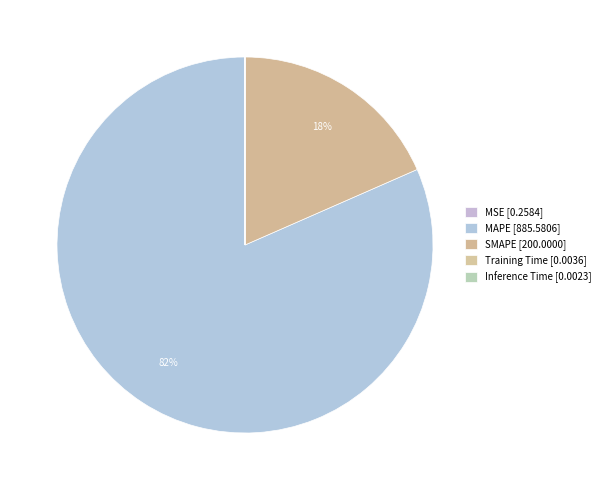

Is the sum of SMAPE and MAPE greater than half?

Yes